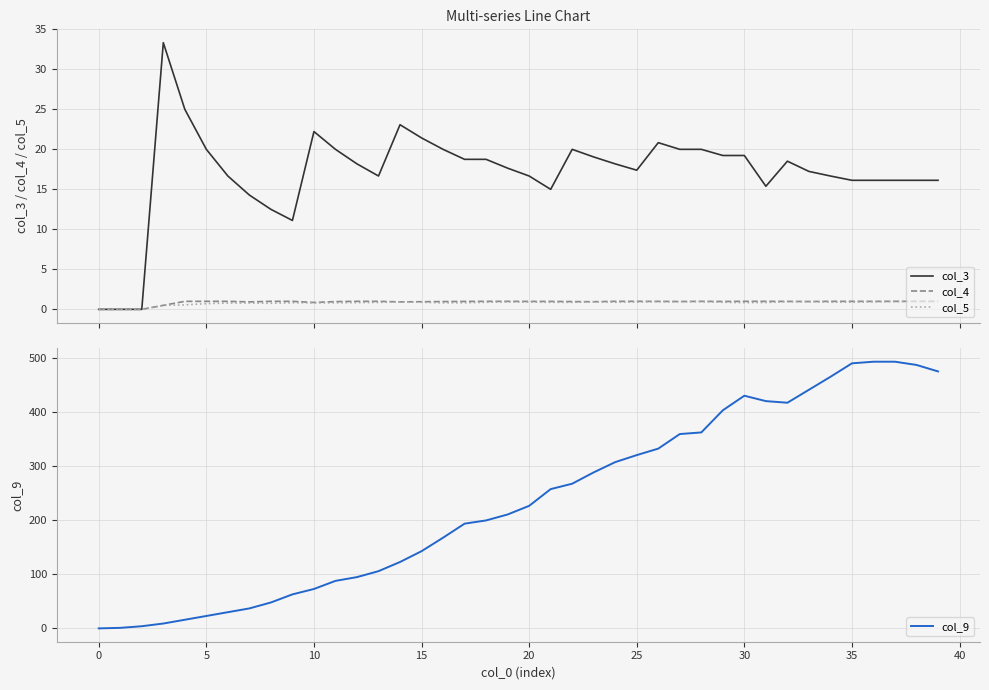

What is the label of the 22nd point from the left?

21